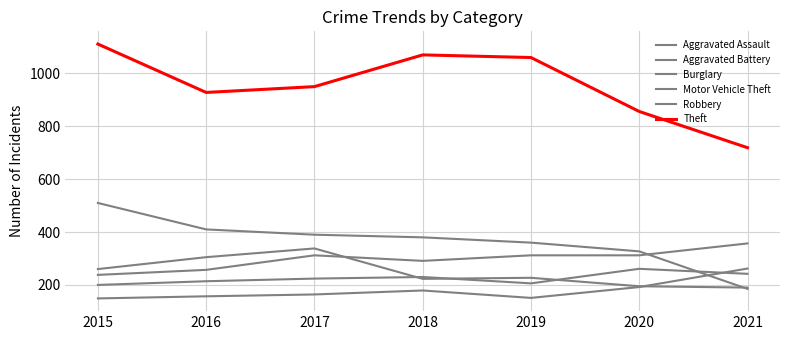

What is the value of the Burglary point at the 2nd from the left?

410